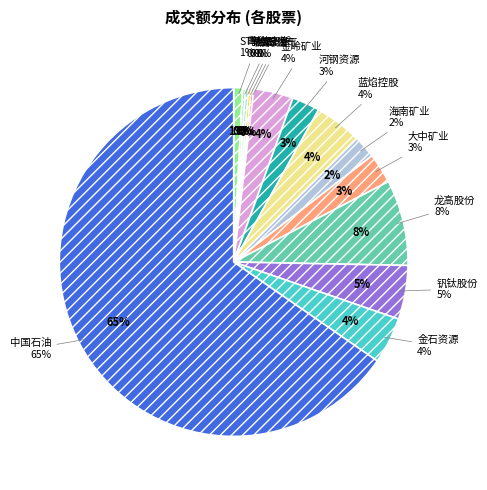

What percentage is the 钒钛股份 slice, to the nearest percent?

5%